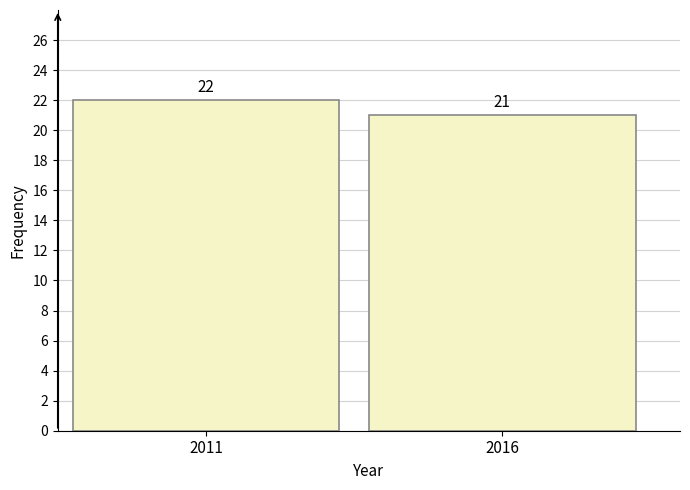

Reading left to right, extract all data points from this chart.

2011=22	2016=21